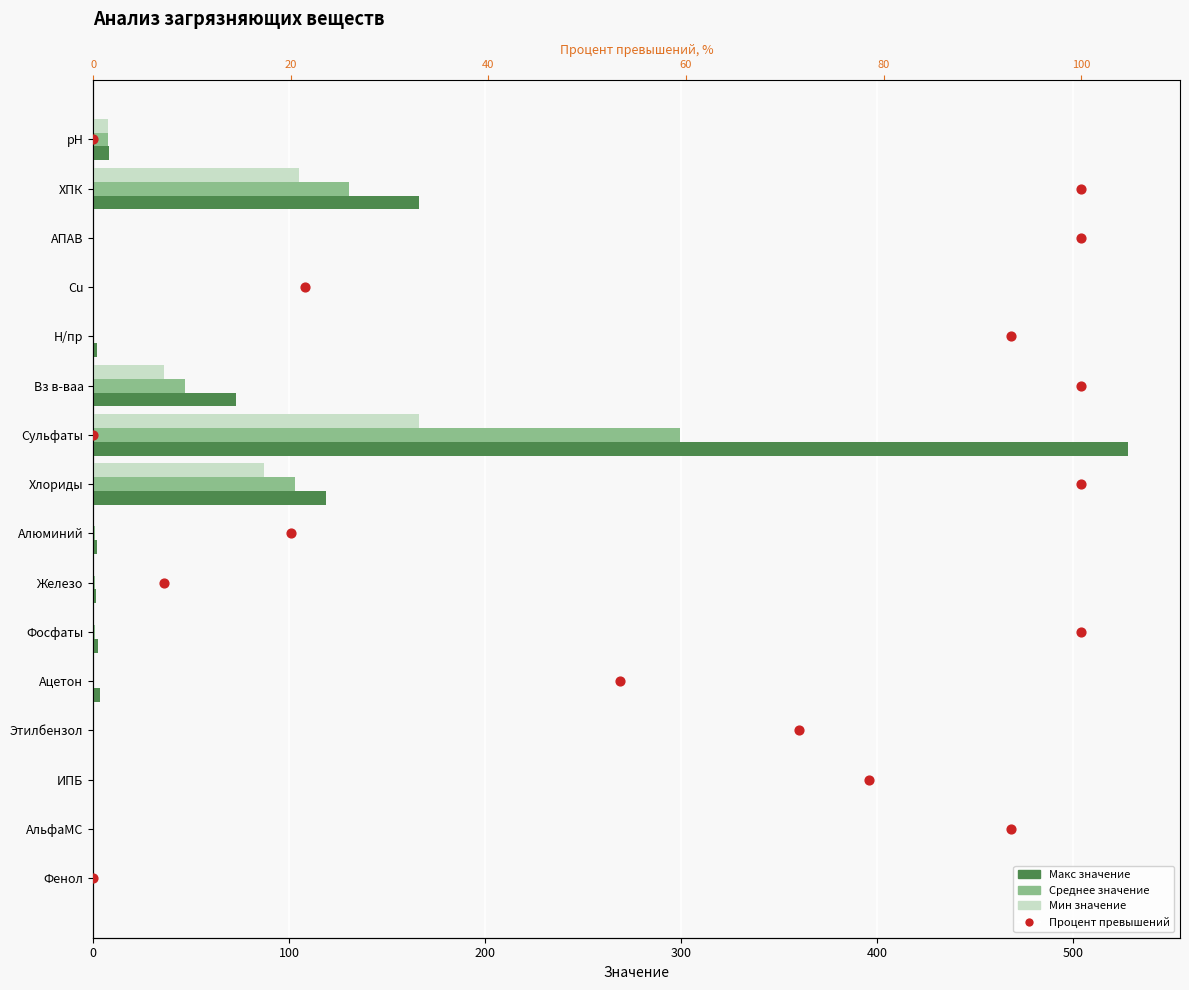

Which series has the largest total across all categories?

Макс значение